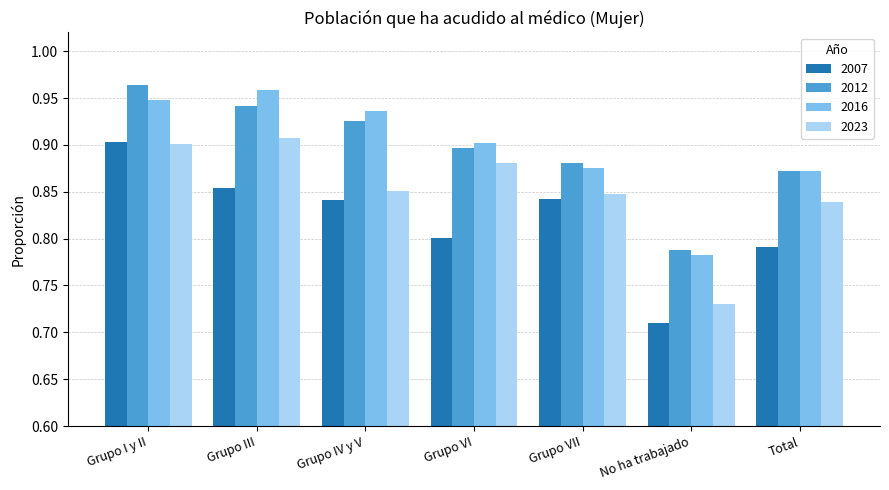

The value of 2007 at Grupo VI is 0.5. True or false?

False